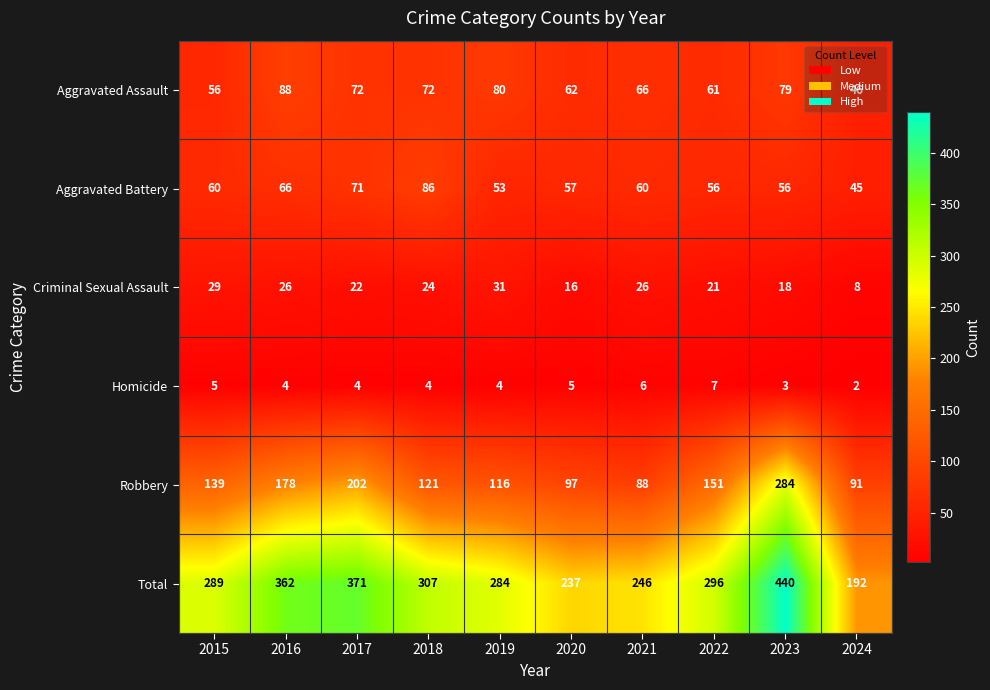

At 2022, list the series in order from largest to smallest.

Total, Robbery, Aggravated Assault, Aggravated Battery, Criminal Sexual Assault, Homicide